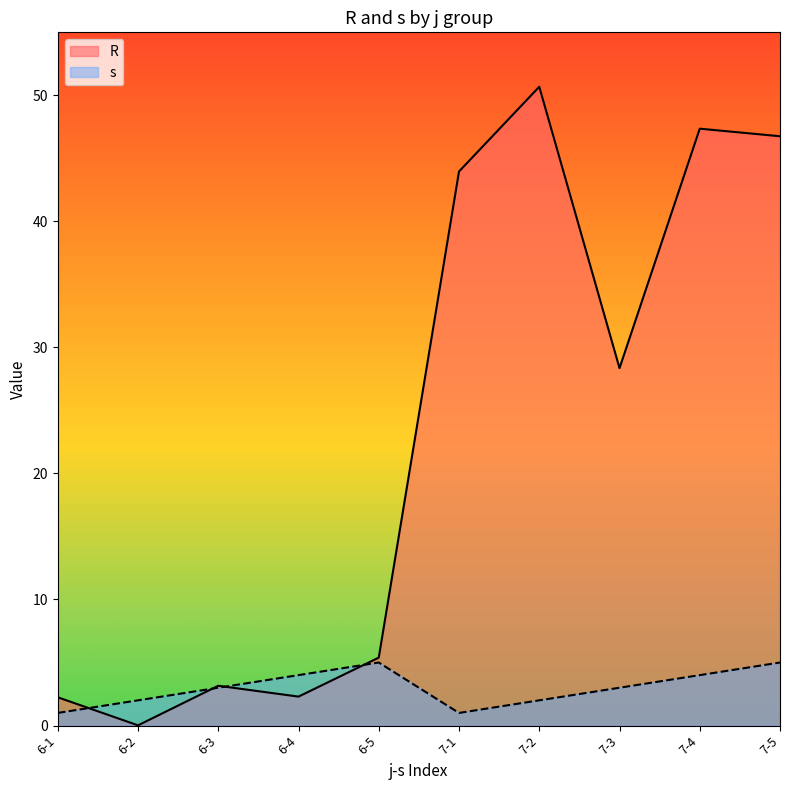

What position from the right is 6-5?

6